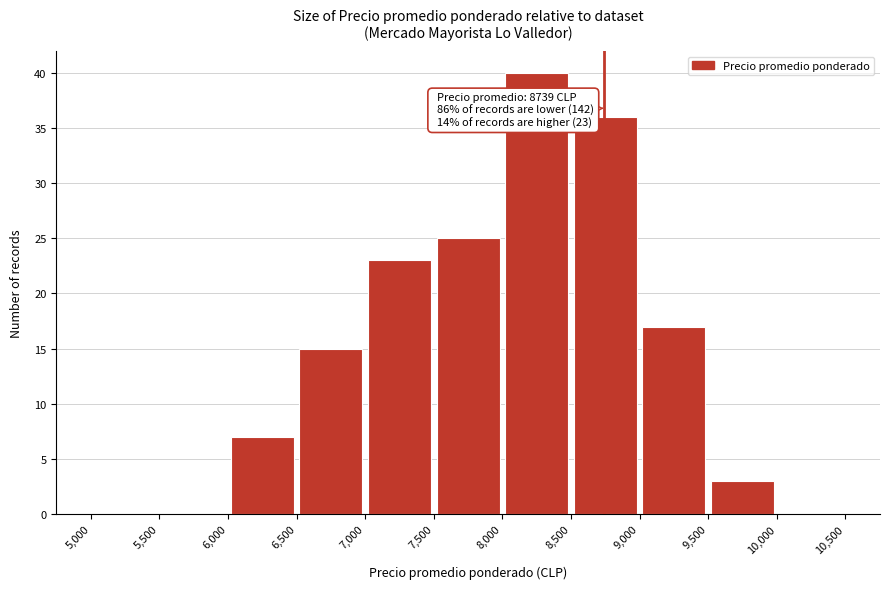

Over which range of the x-axis is the bar tallest?

8,000 to 8,500